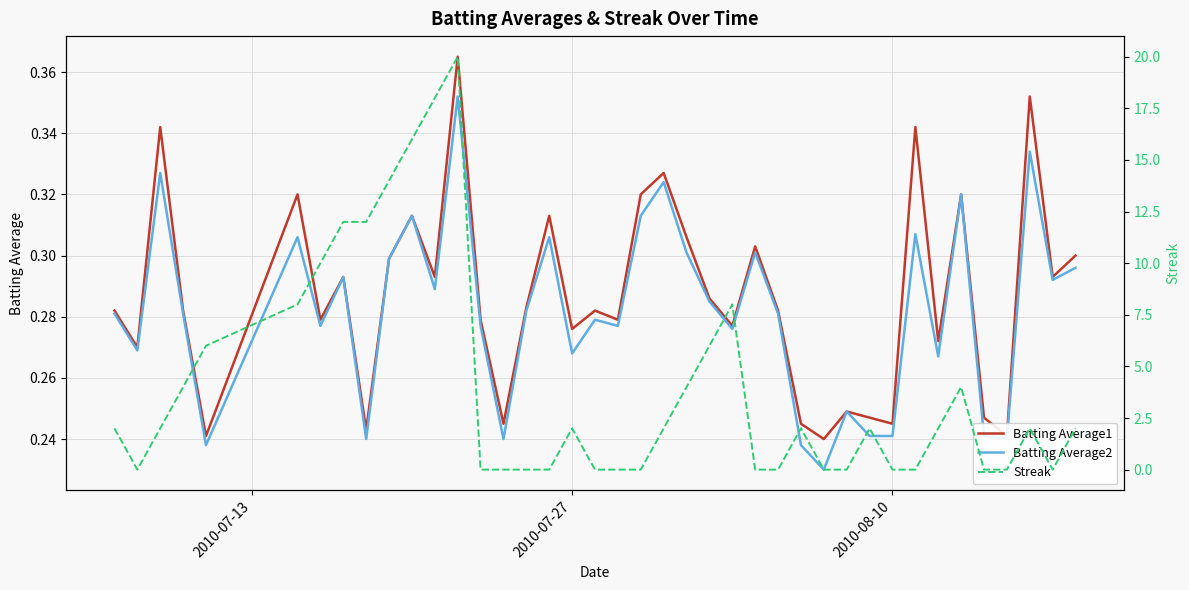

How many data points in Streak are above 2?

14